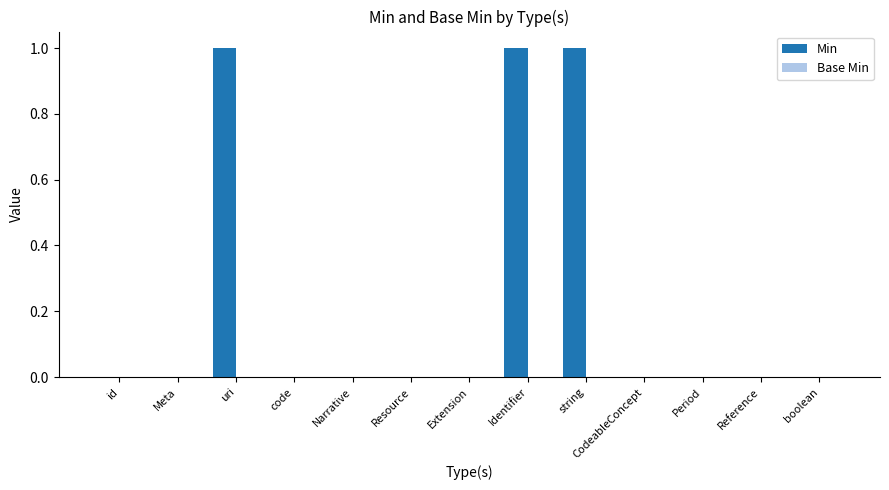

Is it true that the value at uri is 1?

True